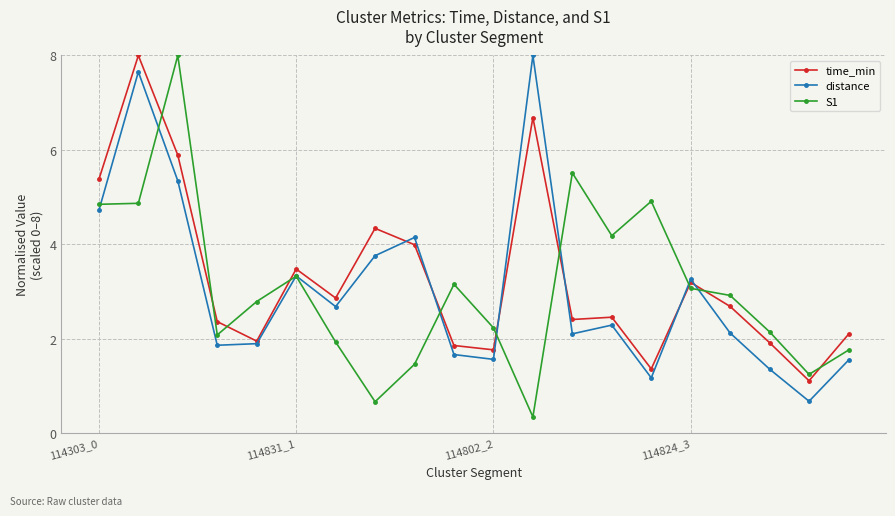

What is the average value of the time_min series?

3.3